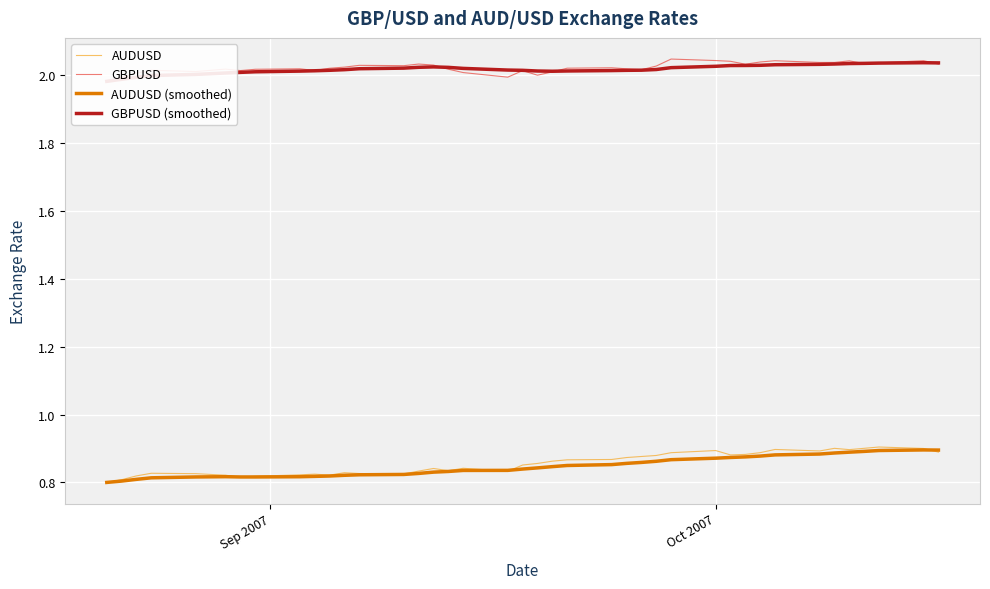

True or false: GBPUSD and GBPUSD (smoothed) cross at least once.

True